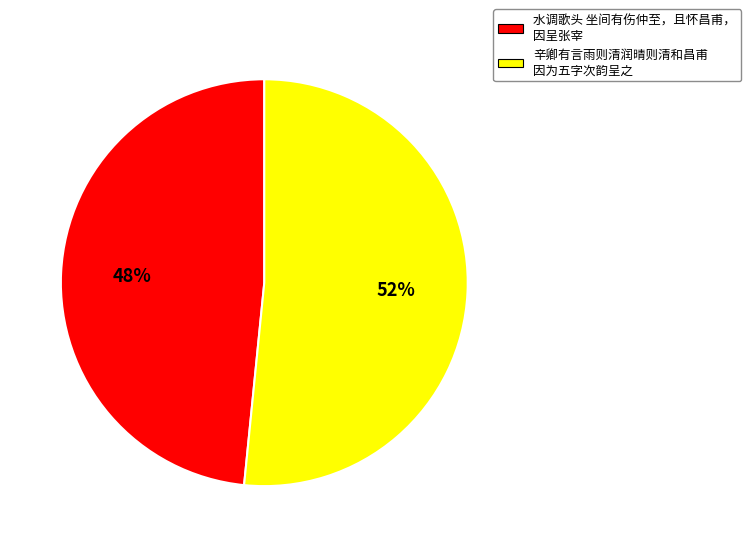

Is it true that 水调歌头 坐间有伤仲至，且怀昌甫， 因呈张宰 is 48% of the pie?

True